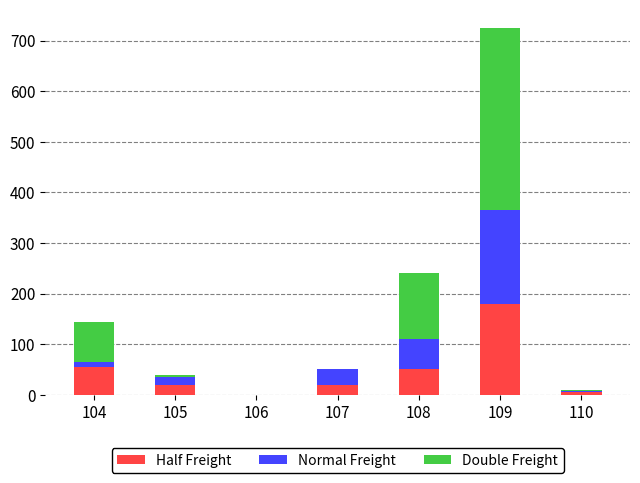

How many series are shown in this chart?

3